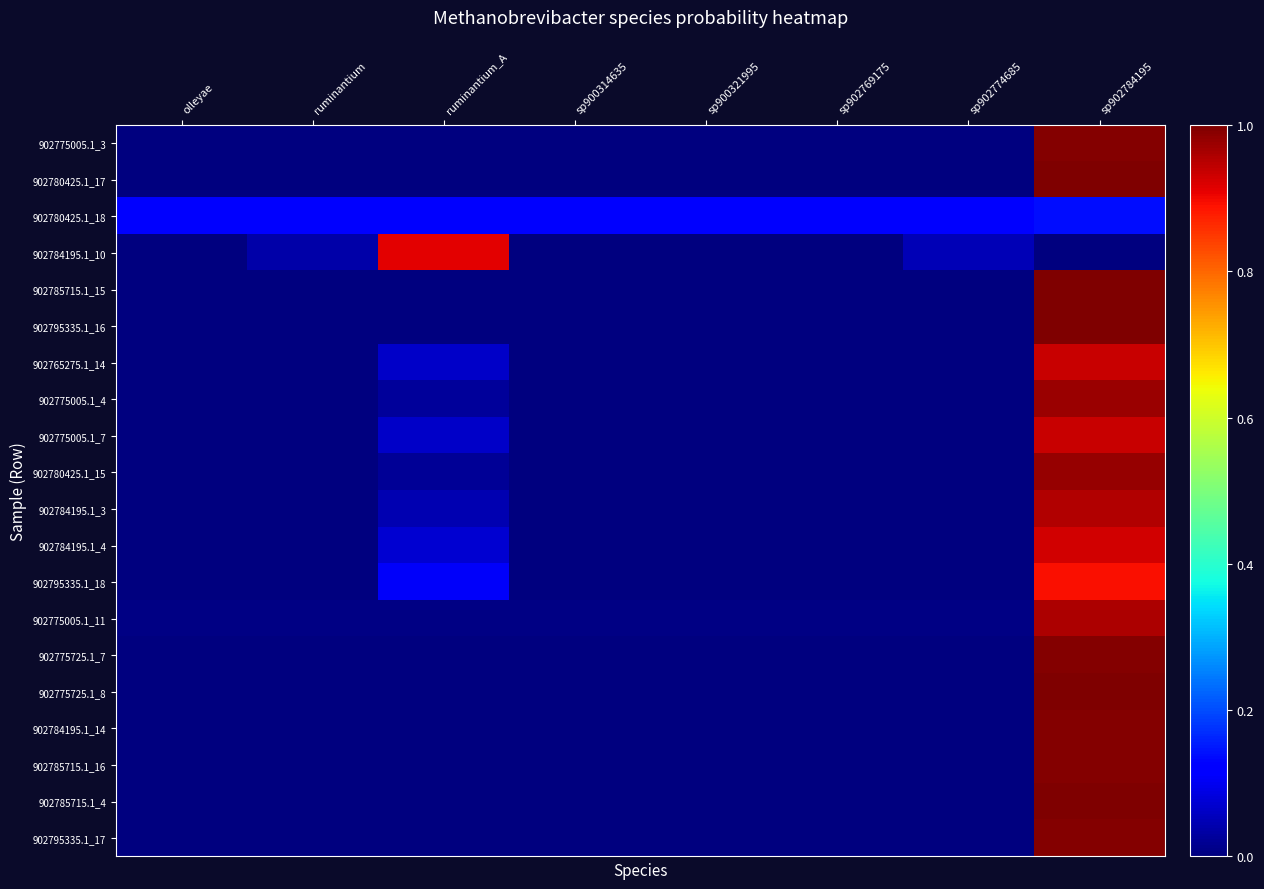

Reading left to right, transcribe all the data shown in this chart.

902775005.1_3: olleyae=0.0	ruminantium=0.0	ruminantium_A=0.0	sp900314635=0.0	sp900321995=0.0	sp902769175=0.0	sp902774685=0.0	sp902784195=1.0
902780425.1_17: olleyae=0.0	ruminantium=0.0	ruminantium_A=0.0	sp900314635=0.0	sp900321995=0.0	sp902769175=0.0	sp902774685=0.0	sp902784195=1.0
902780425.1_18: olleyae=0.1	ruminantium=0.1	ruminantium_A=0.1	sp900314635=0.1	sp900321995=0.1	sp902769175=0.1	sp902774685=0.1	sp902784195=0.1
902784195.1_10: olleyae=0.0	ruminantium=0.0	ruminantium_A=0.9	sp900314635=0.0	sp900321995=0.0	sp902769175=0.0	sp902774685=0.0	sp902784195=0.0
902785715.1_15: olleyae=0.0	ruminantium=0.0	ruminantium_A=0.0	sp900314635=0.0	sp900321995=0.0	sp902769175=0.0	sp902774685=0.0	sp902784195=1.0
902795335.1_16: olleyae=0.0	ruminantium=0.0	ruminantium_A=0.0	sp900314635=0.0	sp900321995=0.0	sp902769175=0.0	sp902774685=0.0	sp902784195=1.0
902765275.1_14: olleyae=0.0	ruminantium=0.0	ruminantium_A=0.1	sp900314635=0.0	sp900321995=0.0	sp902769175=0.0	sp902774685=0.0	sp902784195=0.9
902775005.1_4: olleyae=0.0	ruminantium=0.0	ruminantium_A=0.0	sp900314635=0.0	sp900321995=0.0	sp902769175=0.0	sp902774685=0.0	sp902784195=1.0
902775005.1_7: olleyae=0.0	ruminantium=0.0	ruminantium_A=0.1	sp900314635=0.0	sp900321995=0.0	sp902769175=0.0	sp902774685=0.0	sp902784195=0.9
902780425.1_15: olleyae=0.0	ruminantium=0.0	ruminantium_A=0.0	sp900314635=0.0	sp900321995=0.0	sp902769175=0.0	sp902774685=0.0	sp902784195=1.0
902784195.1_3: olleyae=0.0	ruminantium=0.0	ruminantium_A=0.0	sp900314635=0.0	sp900321995=0.0	sp902769175=0.0	sp902774685=0.0	sp902784195=1.0
902784195.1_4: olleyae=0.0	ruminantium=0.0	ruminantium_A=0.1	sp900314635=0.0	sp900321995=0.0	sp902769175=0.0	sp902774685=0.0	sp902784195=0.9
902795335.1_18: olleyae=0.0	ruminantium=0.0	ruminantium_A=0.1	sp900314635=0.0	sp900321995=0.0	sp902769175=0.0	sp902774685=0.0	sp902784195=0.9
902775005.1_11: olleyae=0.0	ruminantium=0.0	ruminantium_A=0.0	sp900314635=0.0	sp900321995=0.0	sp902769175=0.0	sp902774685=0.0	sp902784195=1.0
902775725.1_7: olleyae=0.0	ruminantium=0.0	ruminantium_A=0.0	sp900314635=0.0	sp900321995=0.0	sp902769175=0.0	sp902774685=0.0	sp902784195=1.0
902775725.1_8: olleyae=0.0	ruminantium=0.0	ruminantium_A=0.0	sp900314635=0.0	sp900321995=0.0	sp902769175=0.0	sp902774685=0.0	sp902784195=1.0
902784195.1_14: olleyae=0.0	ruminantium=0.0	ruminantium_A=0.0	sp900314635=0.0	sp900321995=0.0	sp902769175=0.0	sp902774685=0.0	sp902784195=1.0
902785715.1_16: olleyae=0.0	ruminantium=0.0	ruminantium_A=0.0	sp900314635=0.0	sp900321995=0.0	sp902769175=0.0	sp902774685=0.0	sp902784195=1.0
902785715.1_4: olleyae=0.0	ruminantium=0.0	ruminantium_A=0.0	sp900314635=0.0	sp900321995=0.0	sp902769175=0.0	sp902774685=0.0	sp902784195=1.0
902795335.1_17: olleyae=0.0	ruminantium=0.0	ruminantium_A=0.0	sp900314635=0.0	sp900321995=0.0	sp902769175=0.0	sp902774685=0.0	sp902784195=1.0